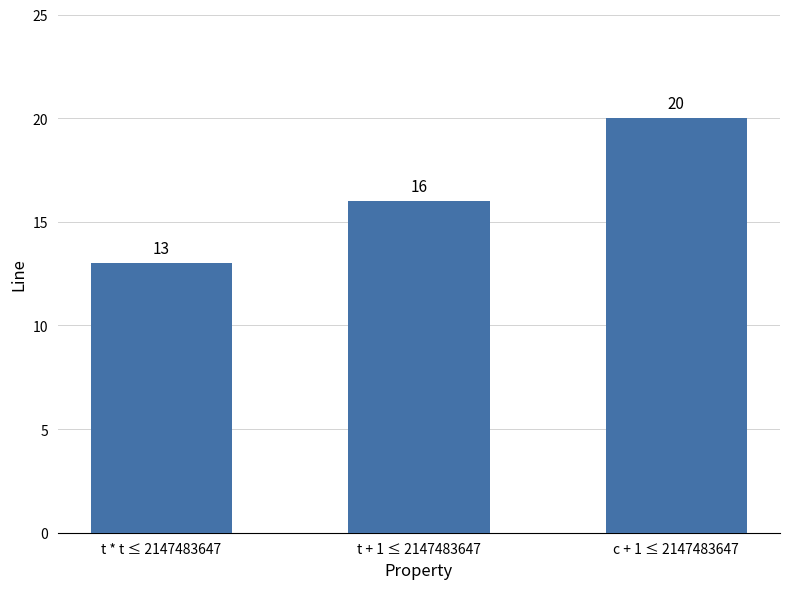

At which label is the value closest to 16?

t + 1 ≤ 2147483647